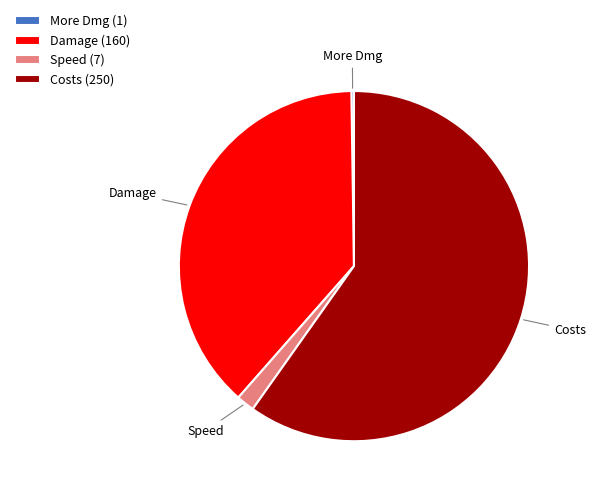

Which category accounts for the majority?

Costs